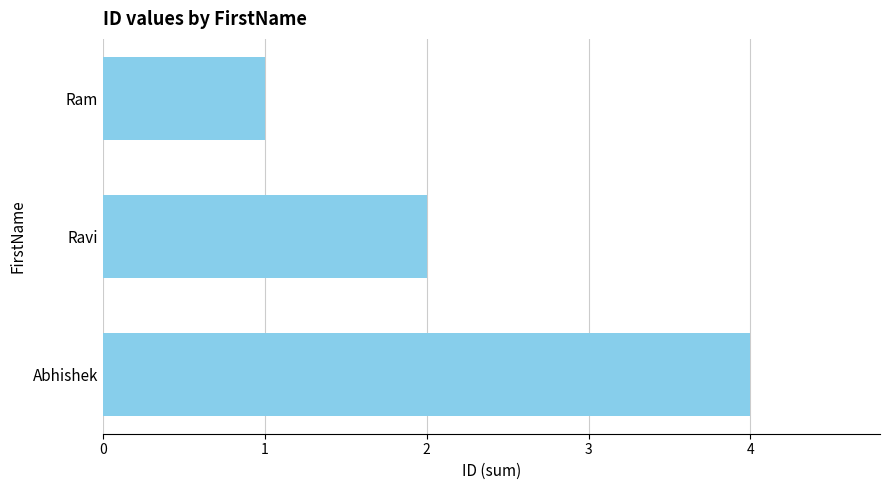

Count the number of data series in this chart.

1